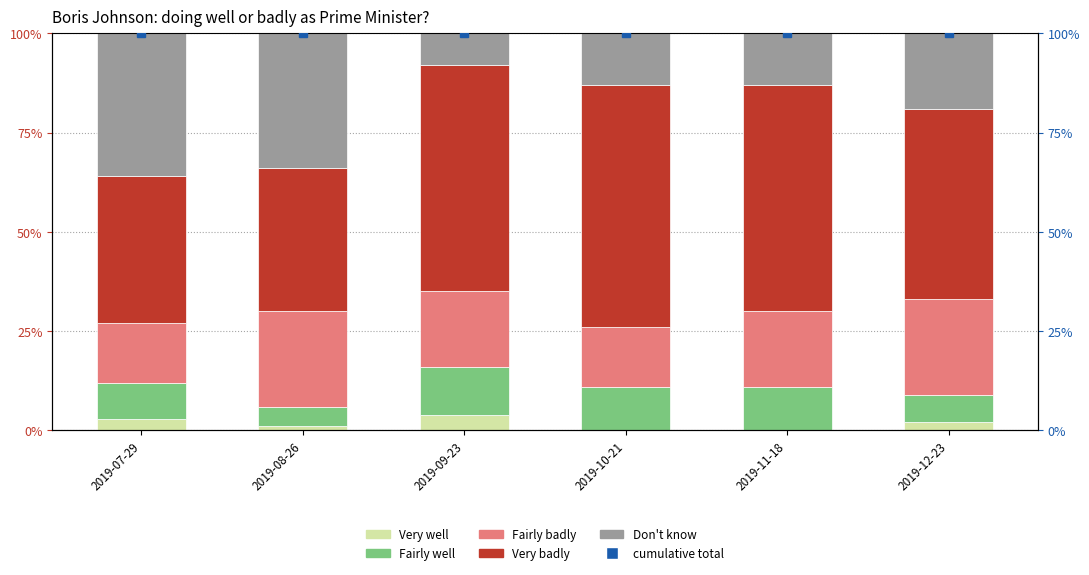

What are all the series names shown in the legend?

Very well, Fairly well, Fairly badly, Very badly, Don't know